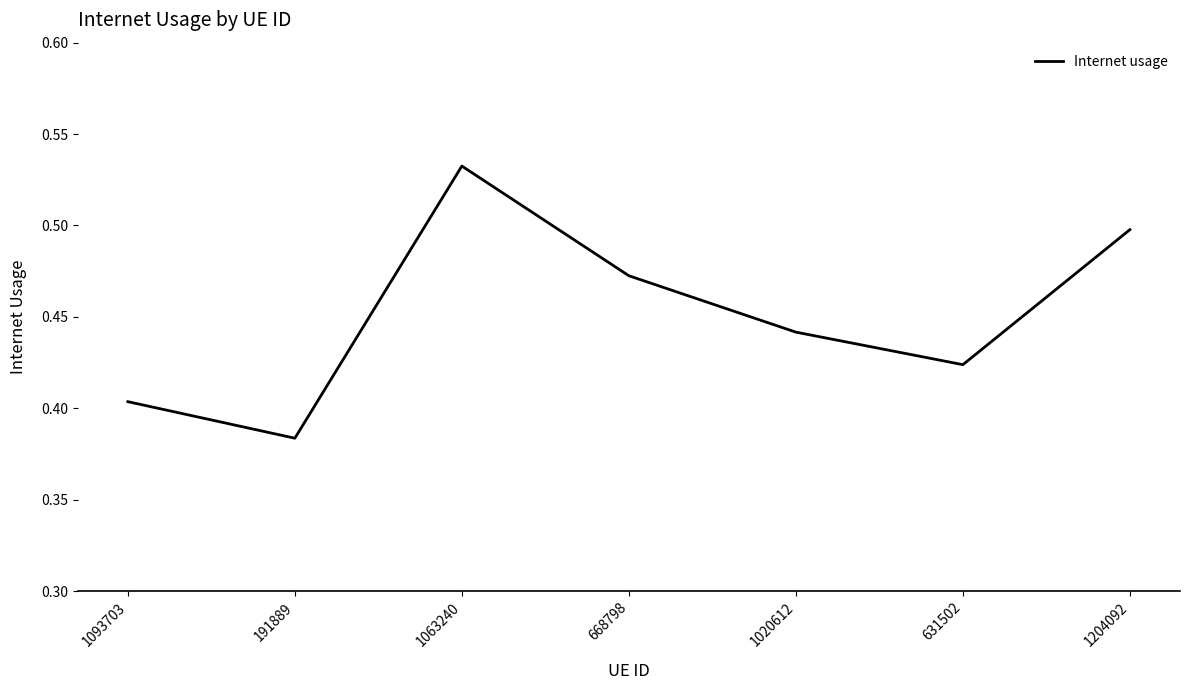

At which label is the value closest to 0?

191889